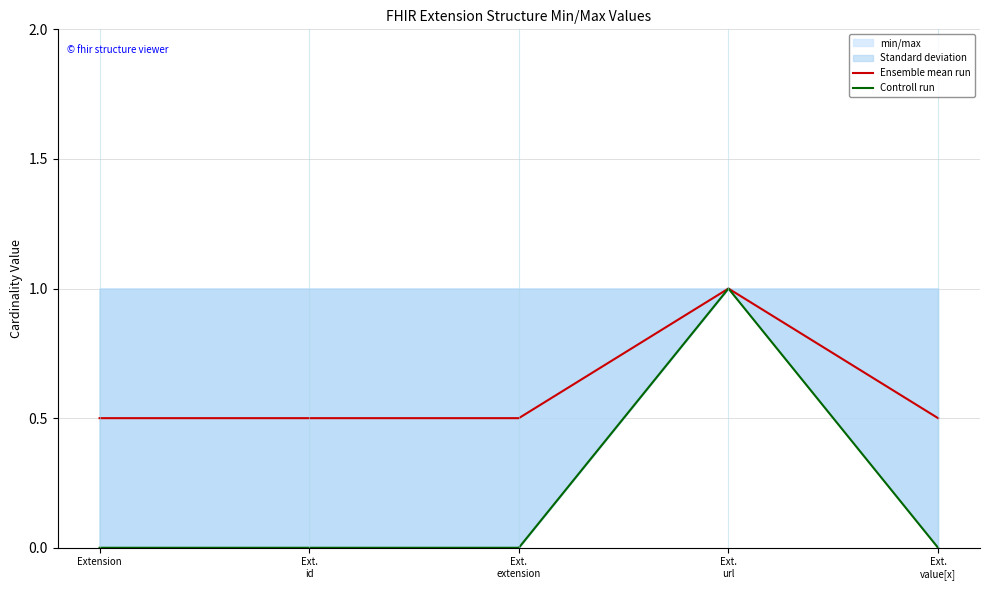

Between Ext.
extension and Ext.
value[x], which series saw the biggest shift?

Ensemble mean run